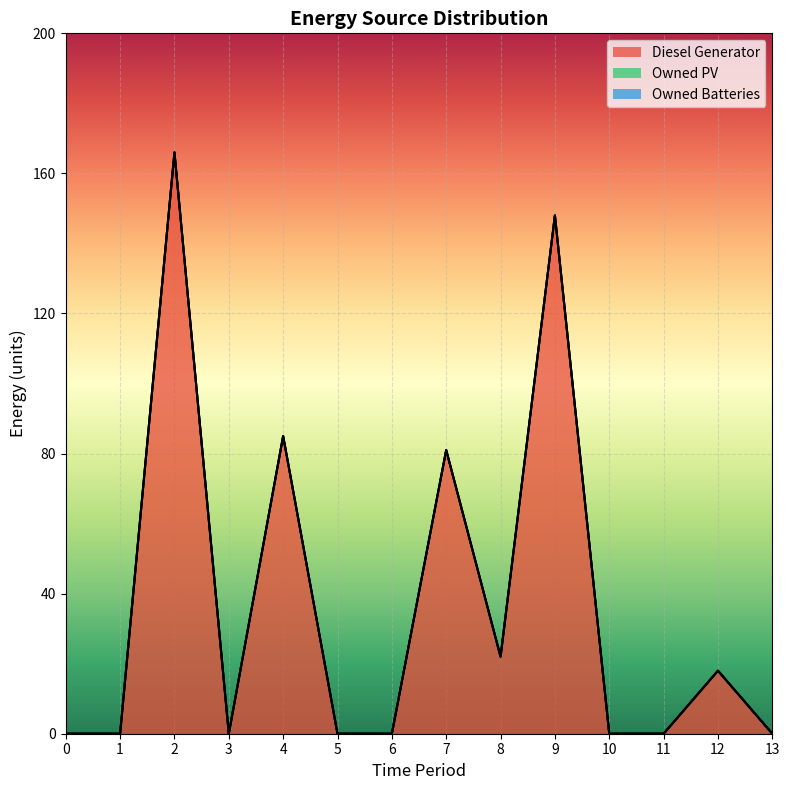

Between 6 and 11, which is larger?

6